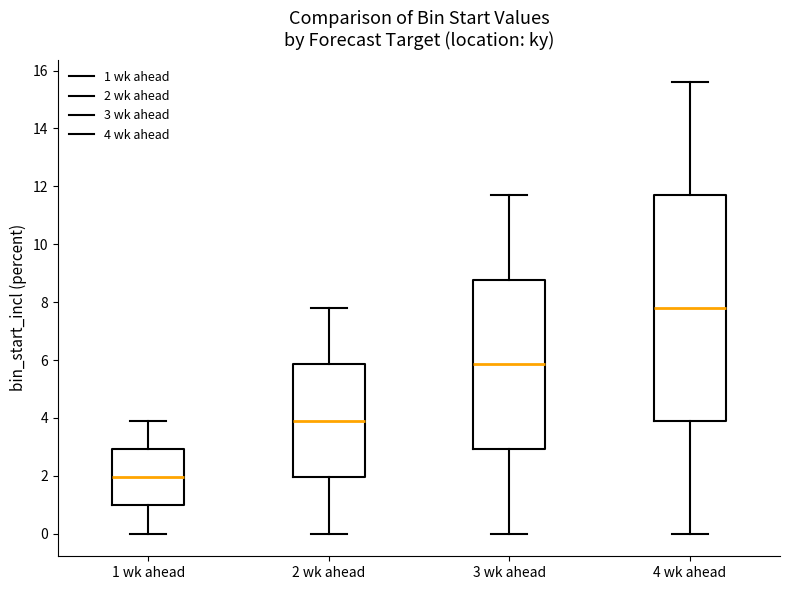

Which box has the lowest median line?

1 wk ahead